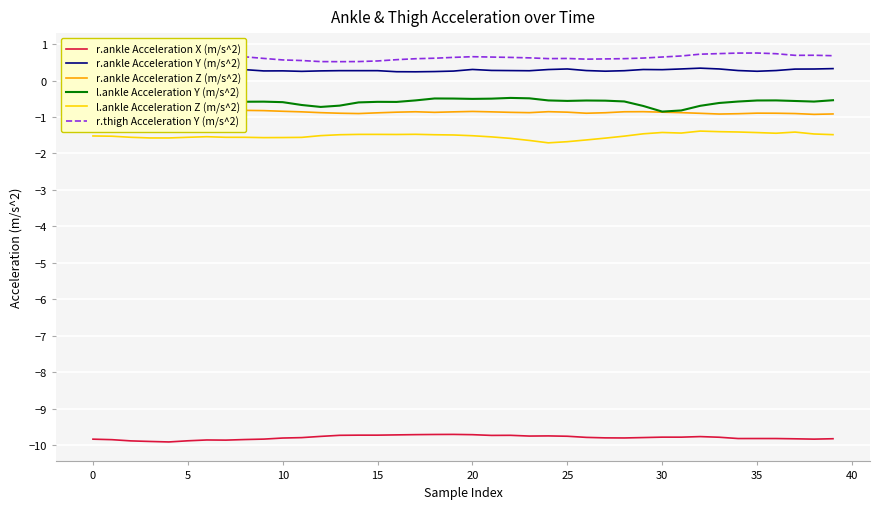

True or false: r.ankle Acceleration X (m/s^2) and r.thigh Acceleration Y (m/s^2) cross at least once.

False